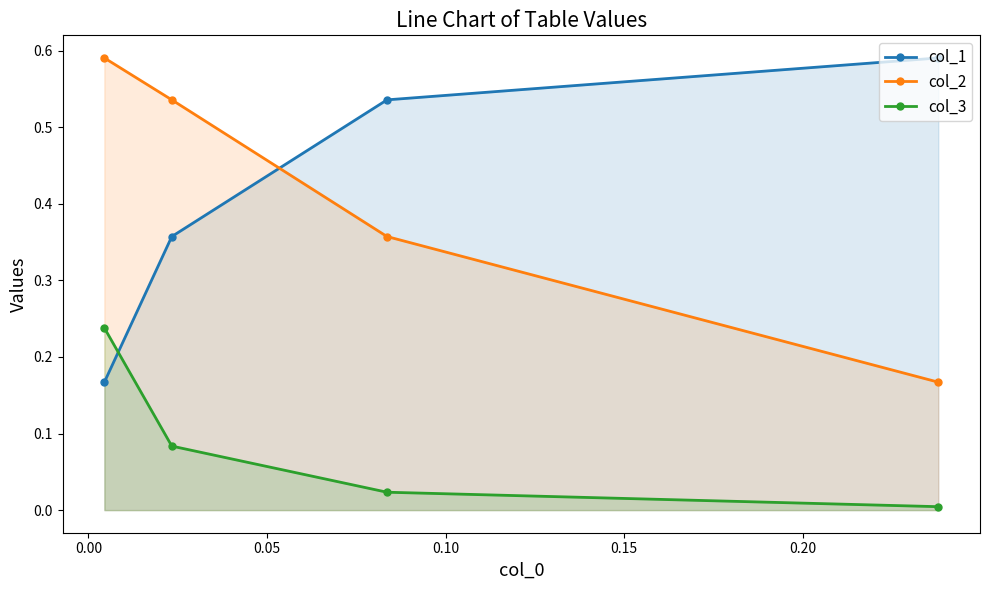

At how many categories does at least one series exceed 0?

4